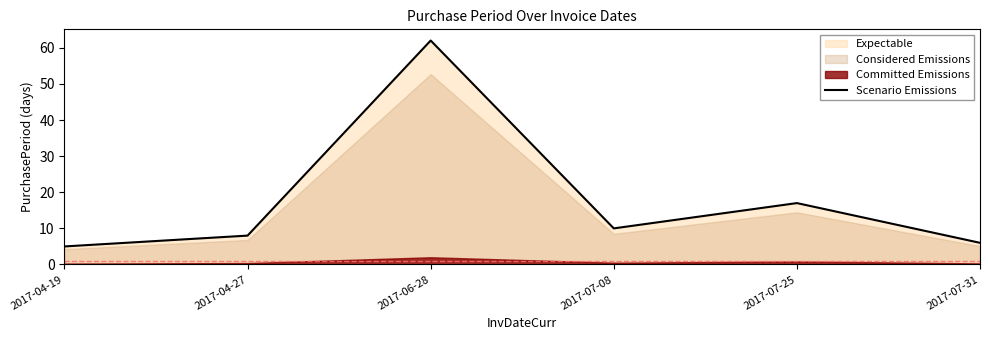

At which label does the data first exceed 10?

2017-06-28